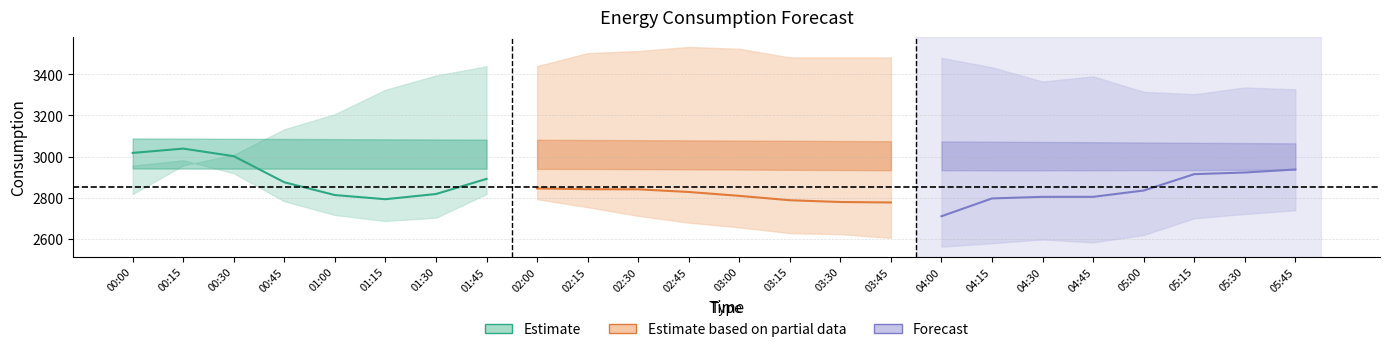

What are all the series names shown in the legend?

Estimate, Estimate based on partial data, Forecast